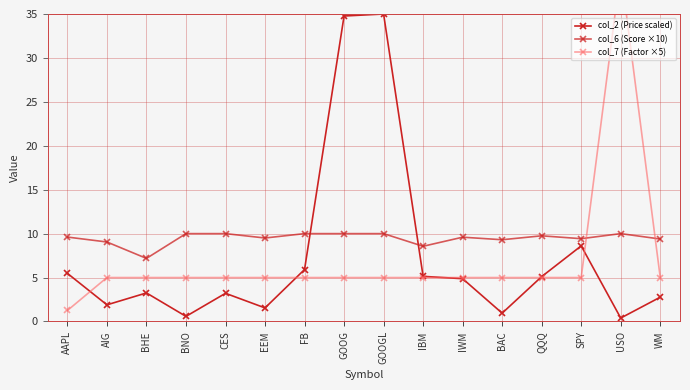

Which series has the widest spread of values?

col_7 (Factor ×5)